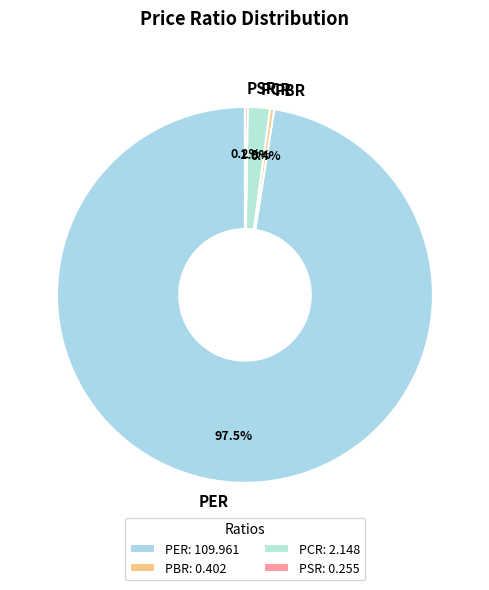

What percentage do PBR and PER together represent?

97.9%